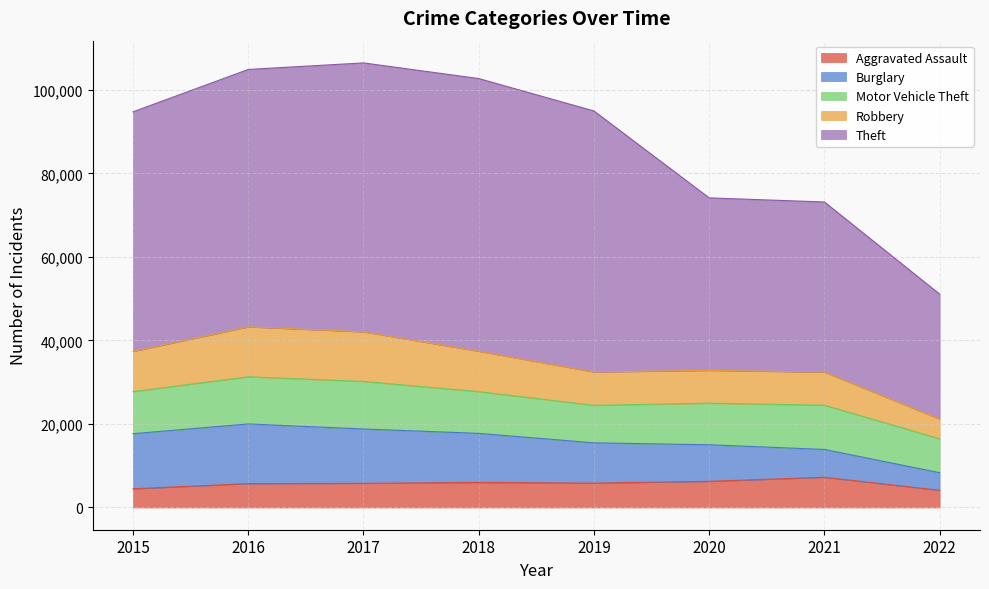

Reading right to left, what are all the values shown in this chart?

Aggravated Assault: 2022=4110	2021=7242	2020=6263	2019=5840	2018=6001	2017=5793	2016=5712	2015=4480
Burglary: 2022=4219	2021=6654	2020=8754	2019=9639	2018=11746	2017=13001	2016=14289	2015=13184
Motor Vehicle Theft: 2022=8113	2021=10591	2020=9953	2019=8978	2018=9983	2017=11380	2016=11286	2015=10068
Robbery: 2022=4726	2021=7920	2020=7855	2019=7994	2018=9679	2017=11880	2016=11960	2015=9638
Theft: 2022=29907	2021=40732	2020=41294	2019=62477	2018=65281	2017=64380	2016=61618	2015=57347